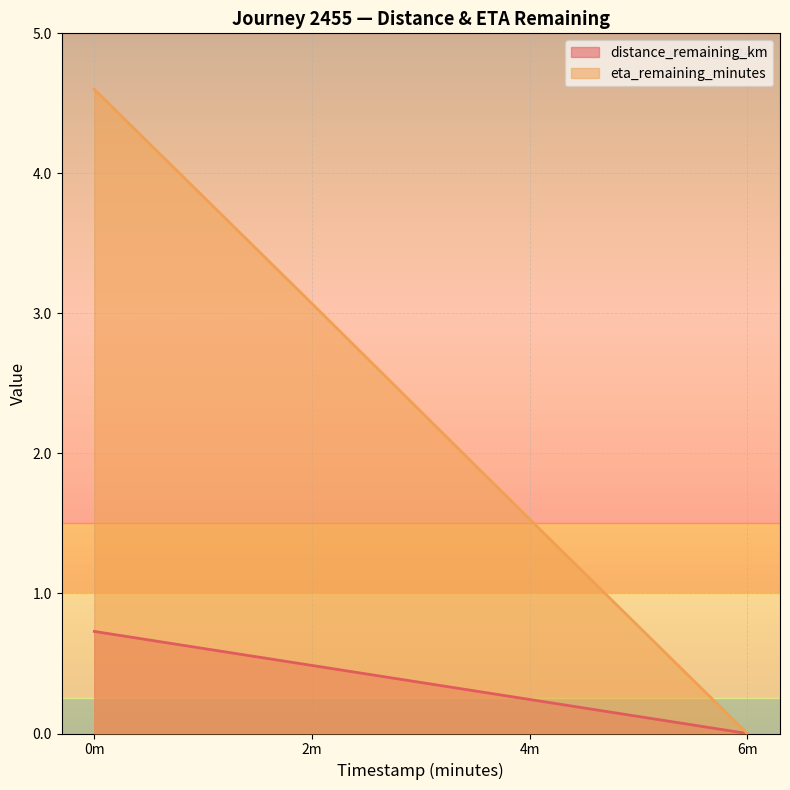

How many lines are shown in the chart?

2